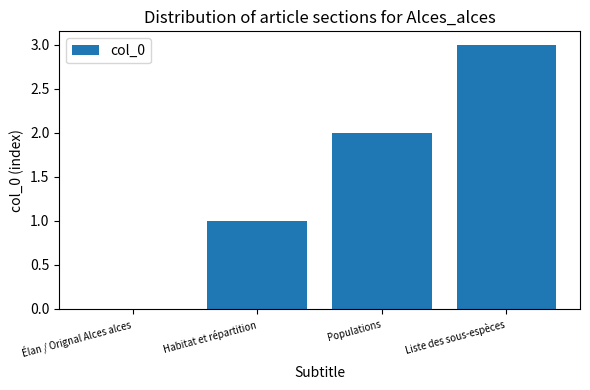

What is the sum of the values at Liste des sous-espèces and Habitat et répartition?

4